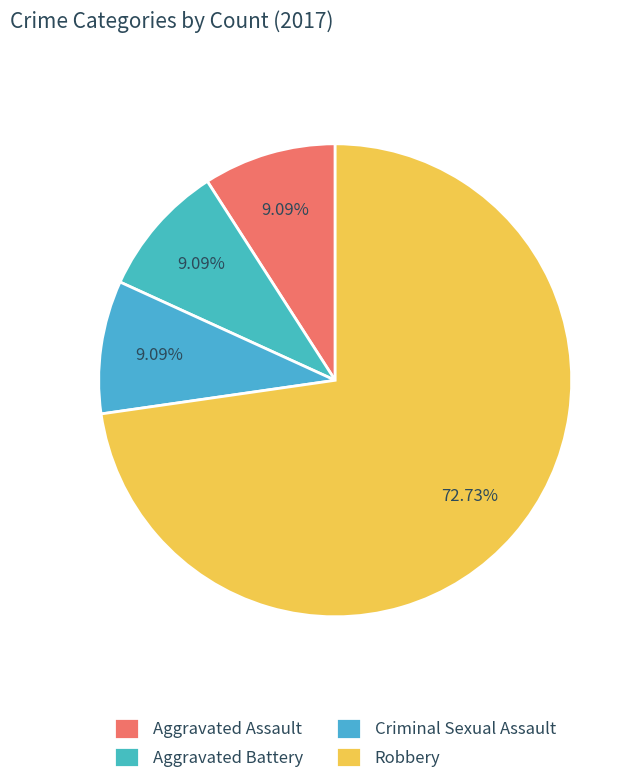

Count the number of slices in the pie.

4